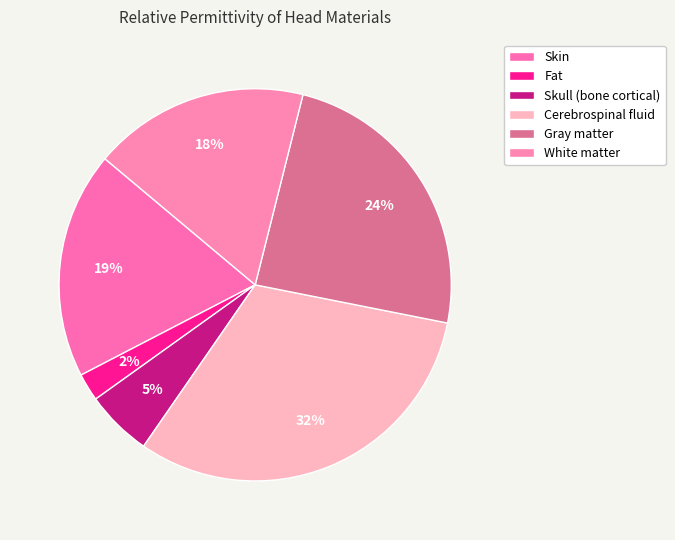

To the nearest percent, what percentage of the pie is Skull (bone cortical)?

5%